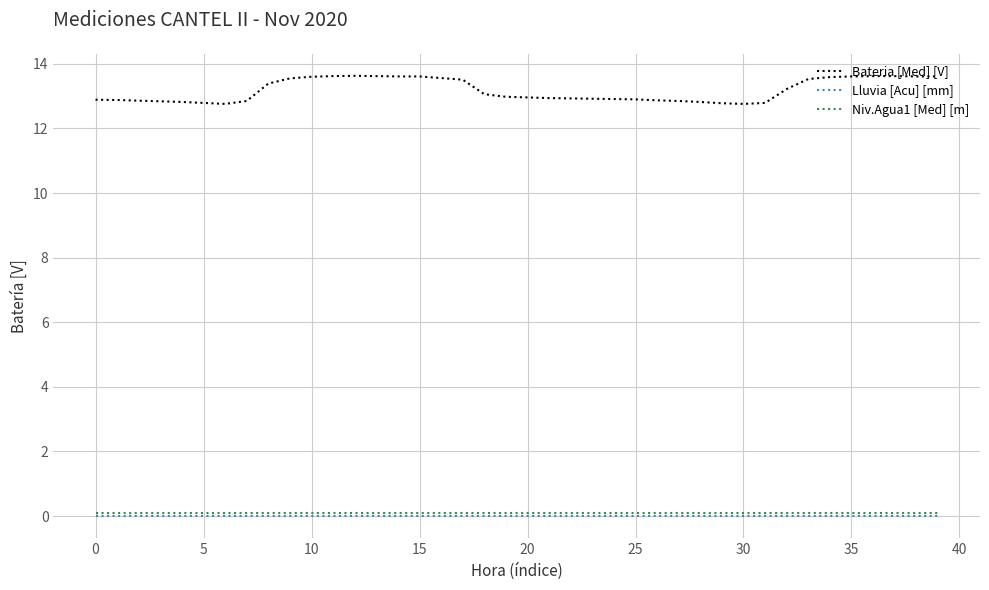

Which series has the widest spread of values?

Bateria [Med] [V]